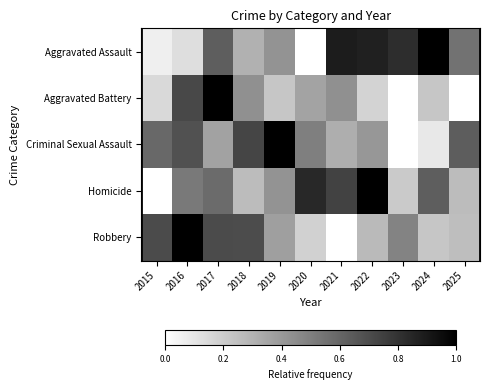

At how many categories does at least one series exceed 0?

11